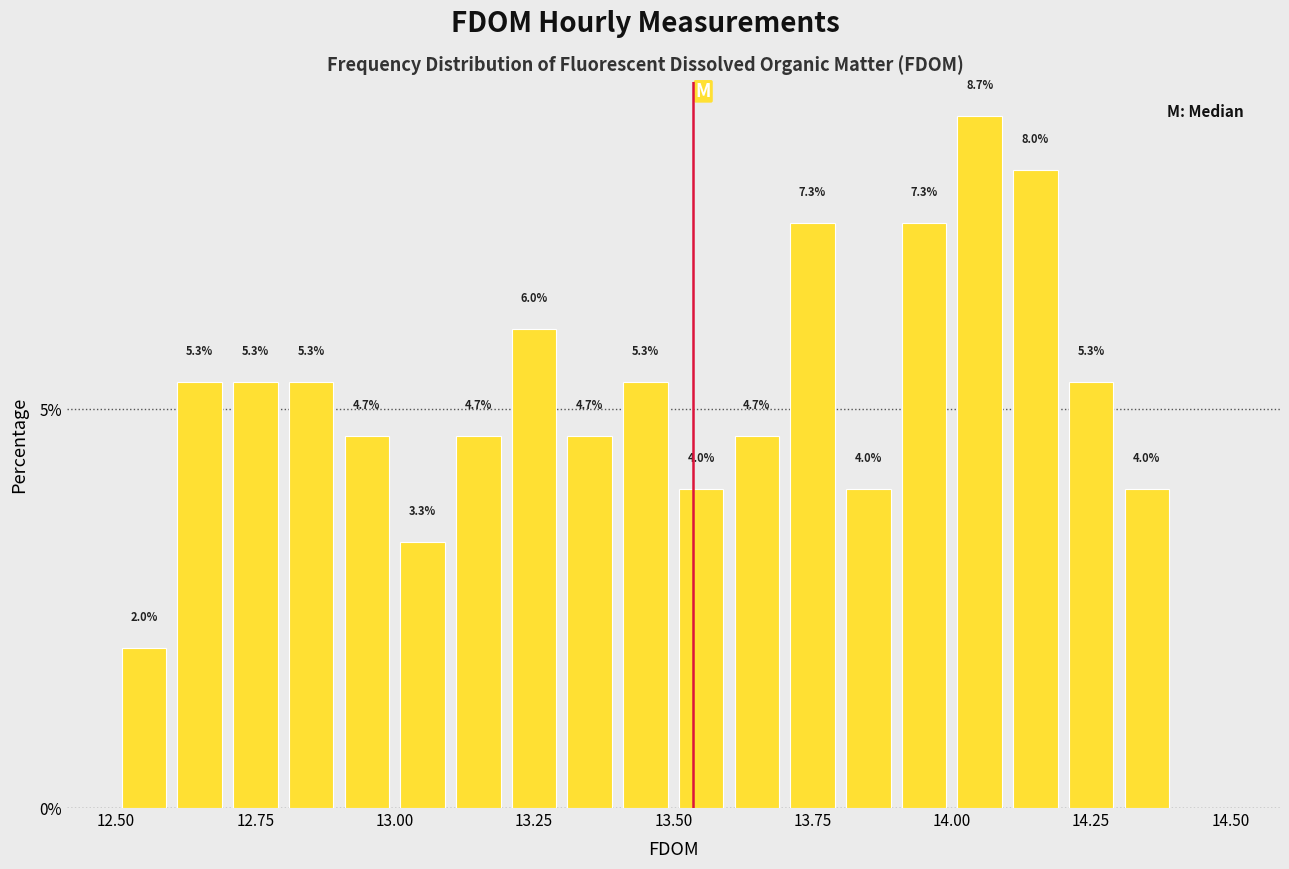

Around what value on the x-axis is the tallest bar? Give the approximate position of its centre, as read against the axis.

14.05